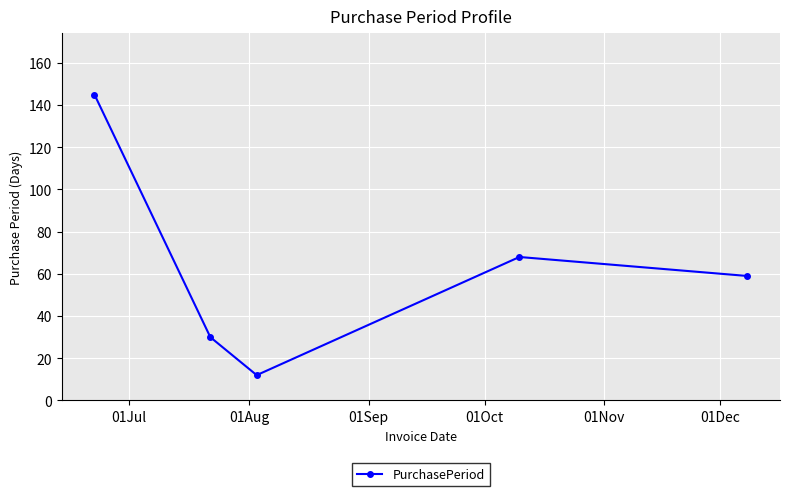

What is the greatest value displayed?

145